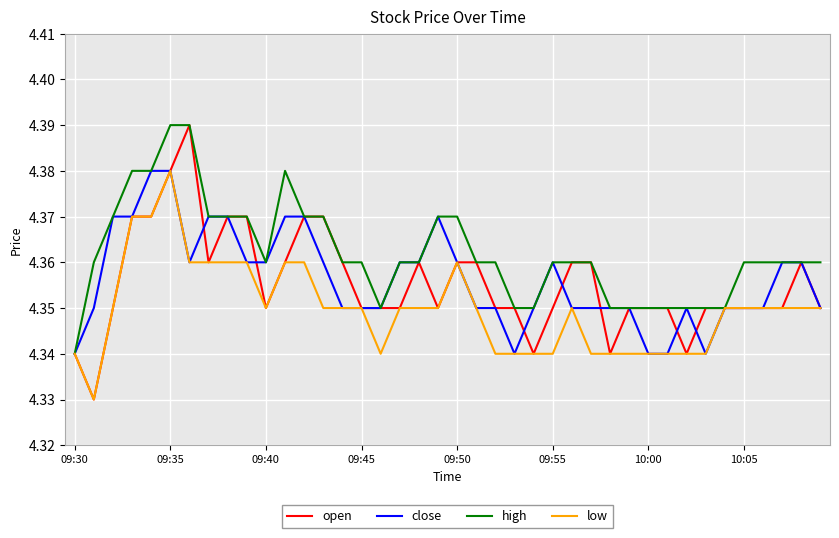

Which series has the largest total across all categories?

high